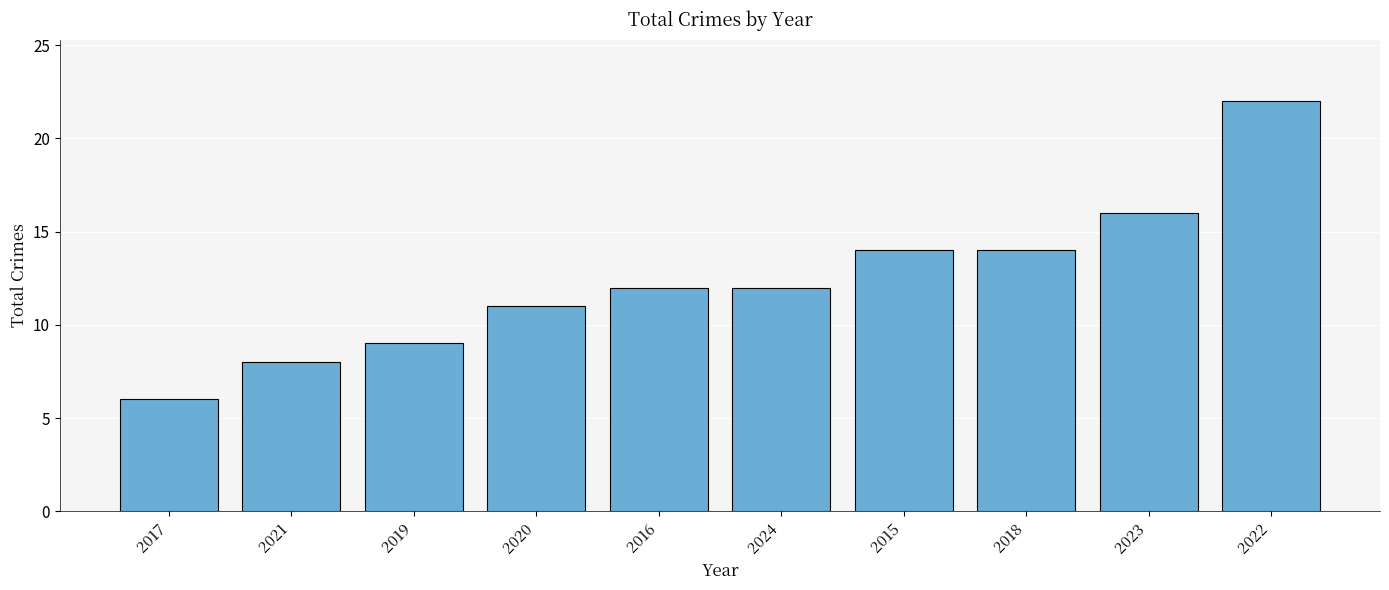

The value at 2017 is 6. True or false?

True